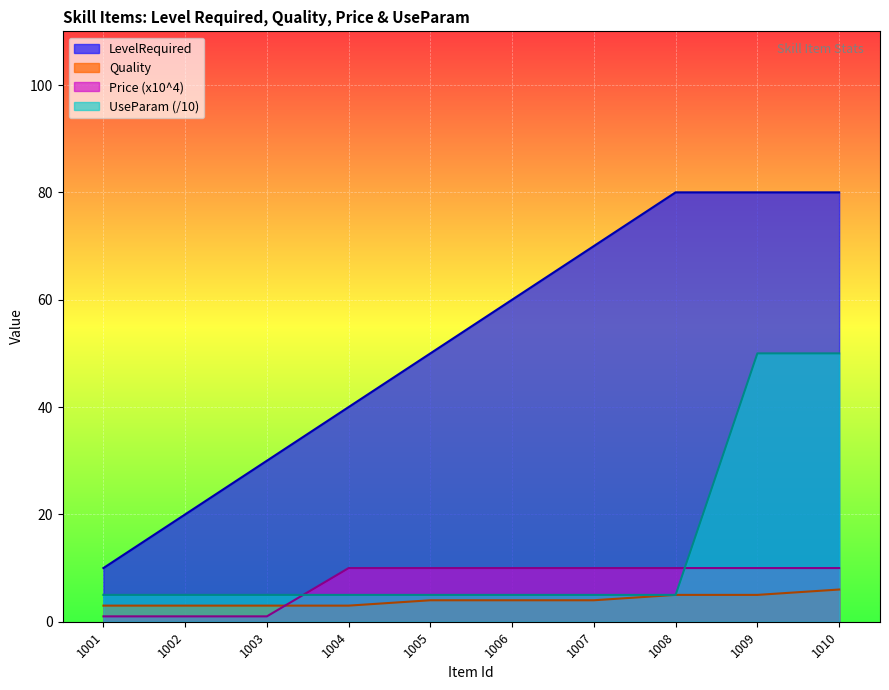

True or false: UseParam has more than 1 interior local peaks.

False